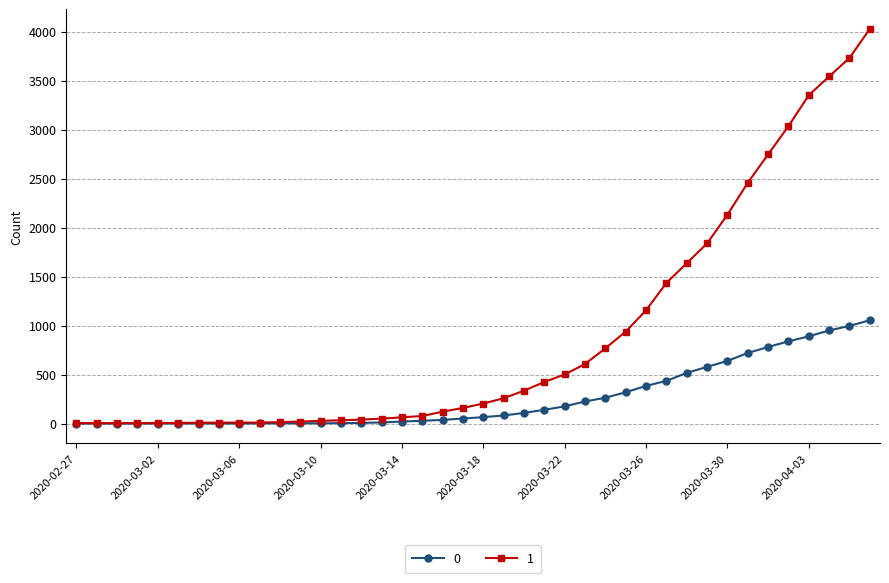

List the series in order of their overall mean, lowest first.

0, 1